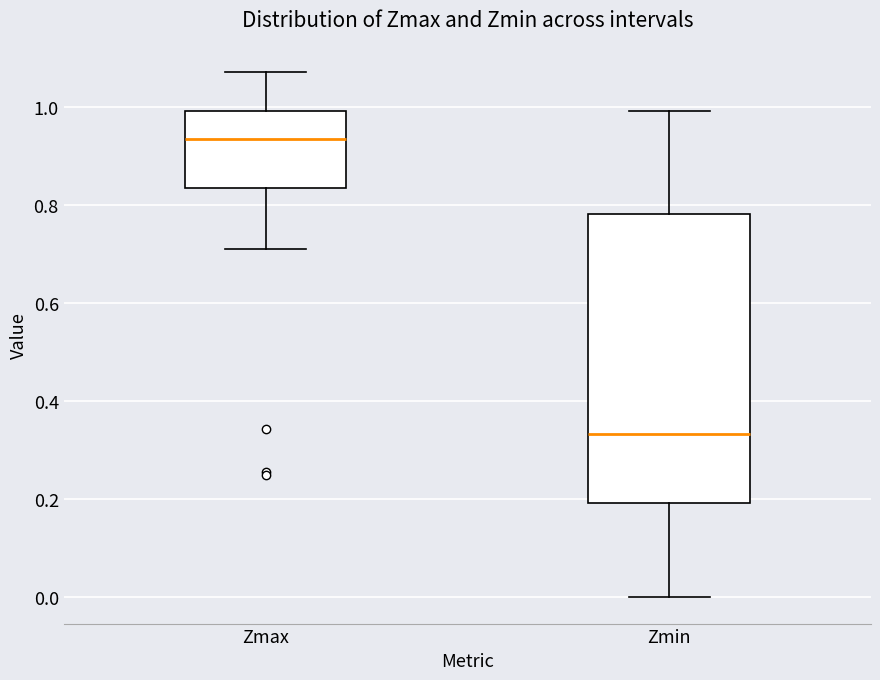

Reading left to right, transcribe this box plot: for each box, give where its median line is, the range the box spans, and where its two whiskers end, as read against the y-axis. The values are not printed on the chart, so give them approximately, as read against the axis.

Zmax: median 0.94, box 0.84 to 1.00, whiskers 0.72 to 1.08
Zmin: median 0.34, box 0.20 to 0.78, whiskers 0.00 to 1.00